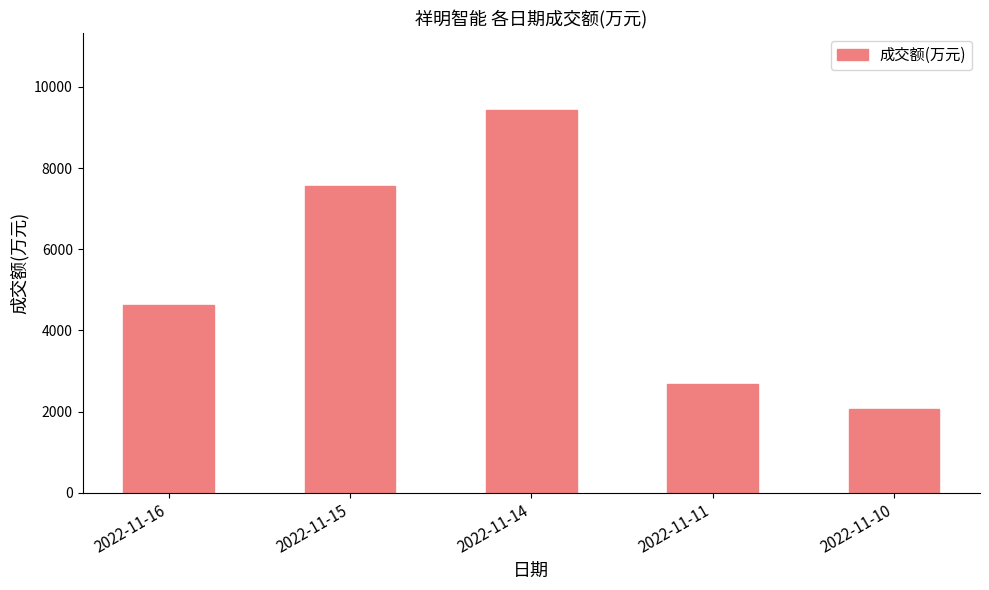

What is the sum of all values?

26379